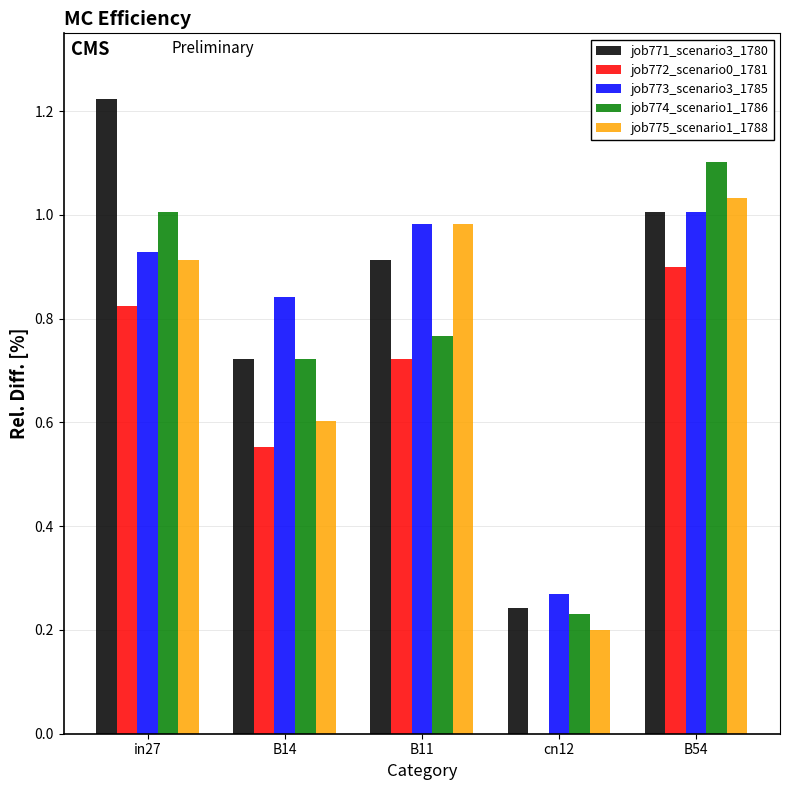

At which category is the sum across all series the highest?

B54